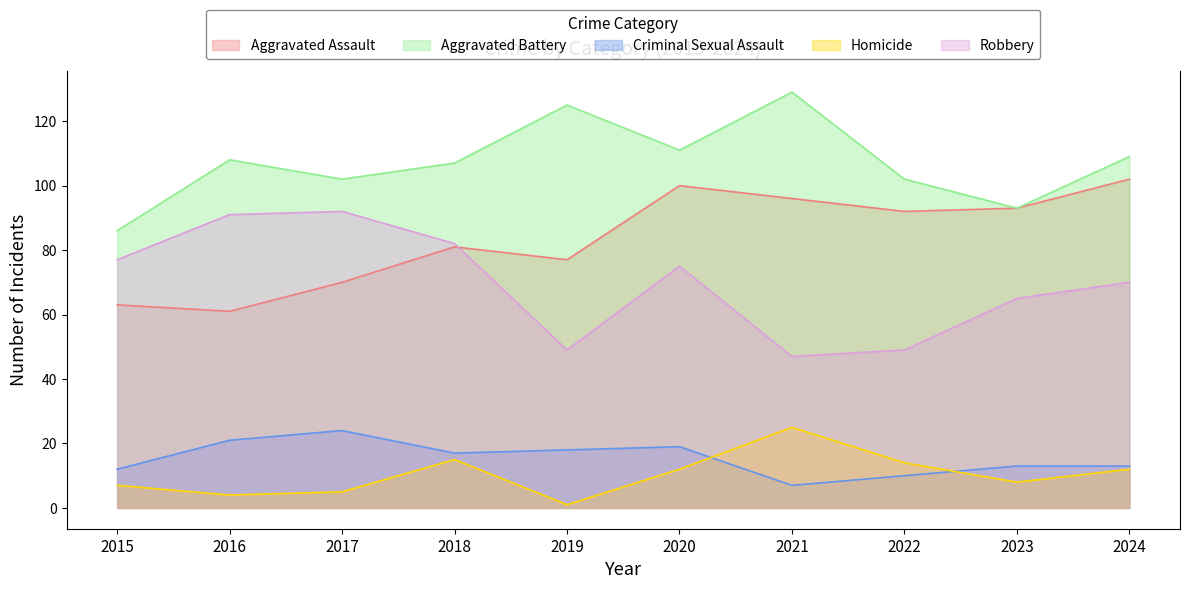

At which category is the sum across all series the highest?

2020